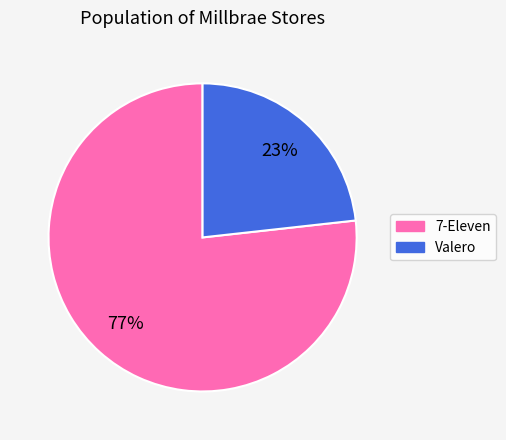

To the nearest percent, what is the average slice percentage?

50%